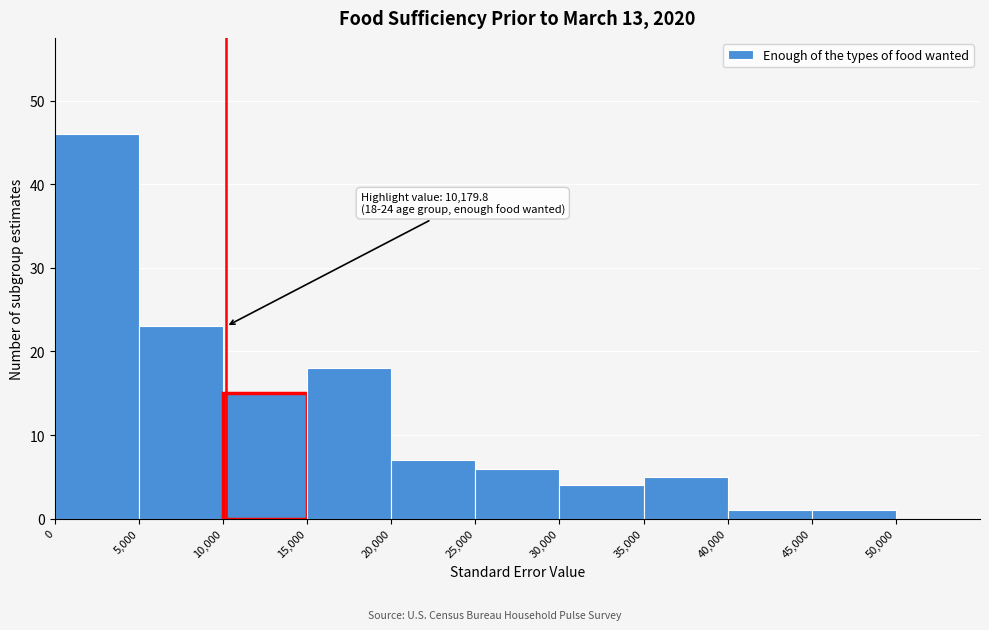

Which range on the x-axis has the tallest bar?

0 to 5,000